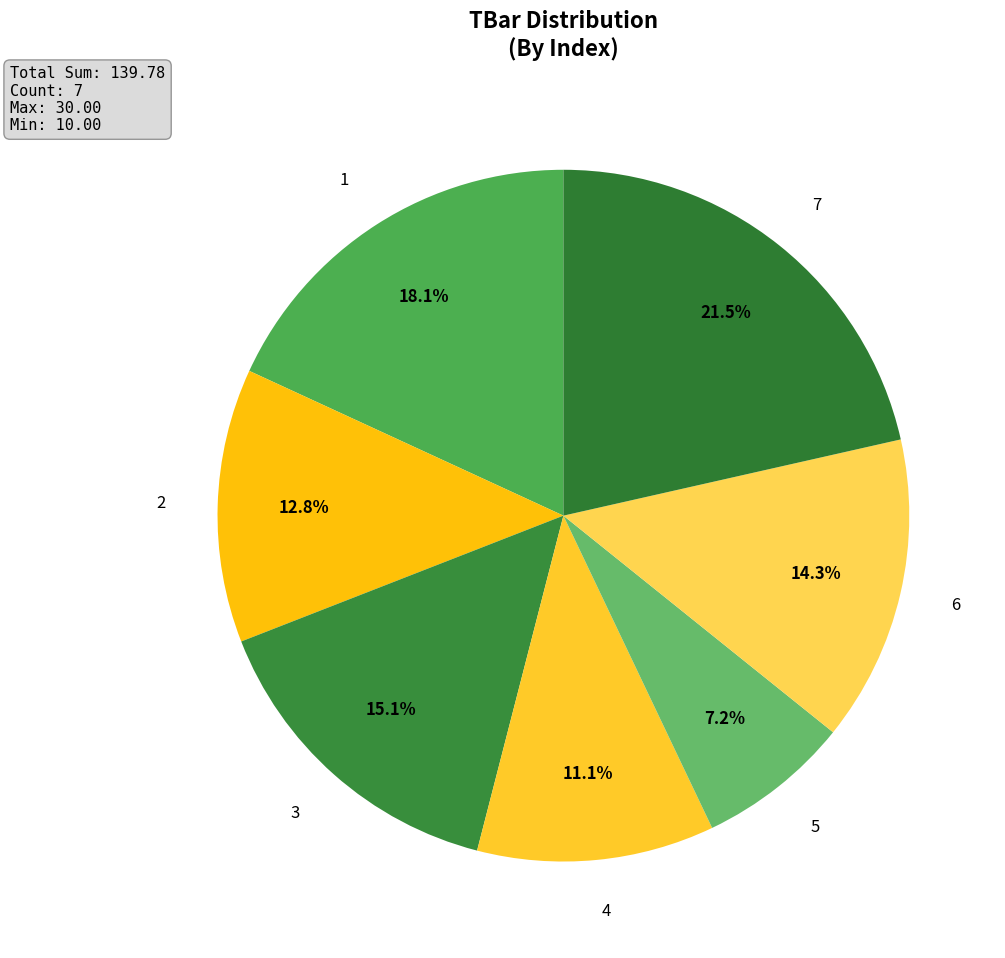

Count the number of slices in the pie.

7